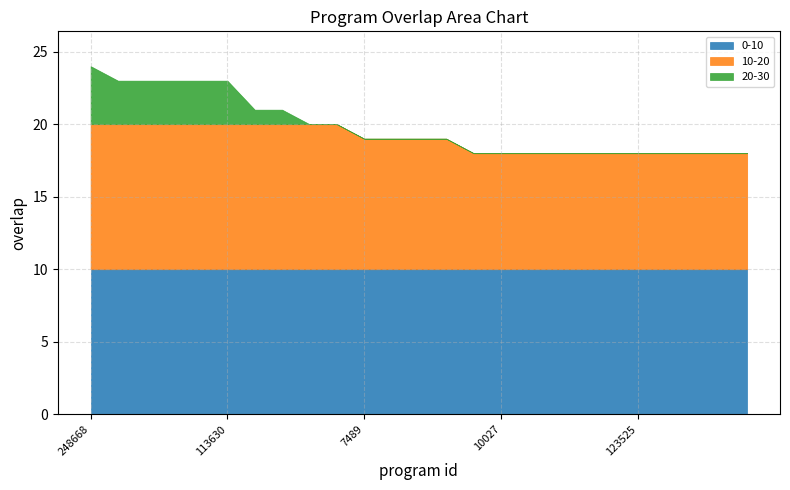

At which category does the chart reach its minimum across all series?

354